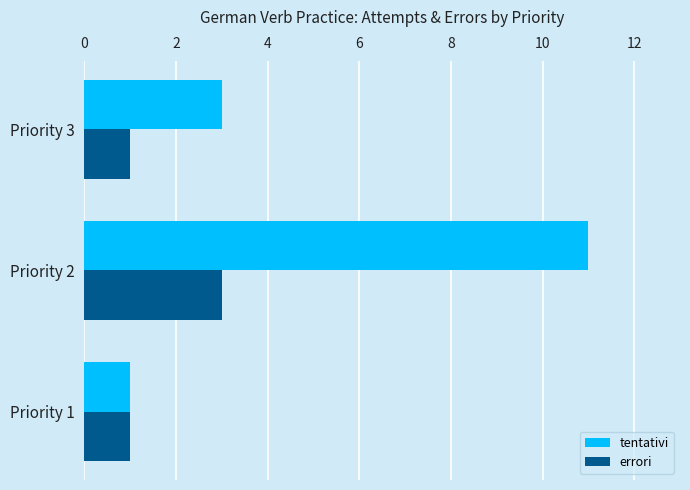

How many distinct data groups are displayed?

2